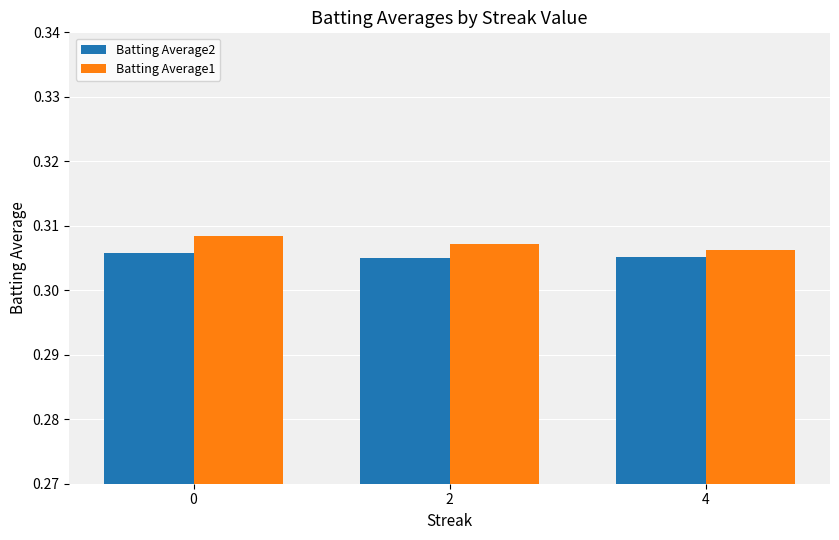

What is the sum of all Batting Average2 values?

0.9